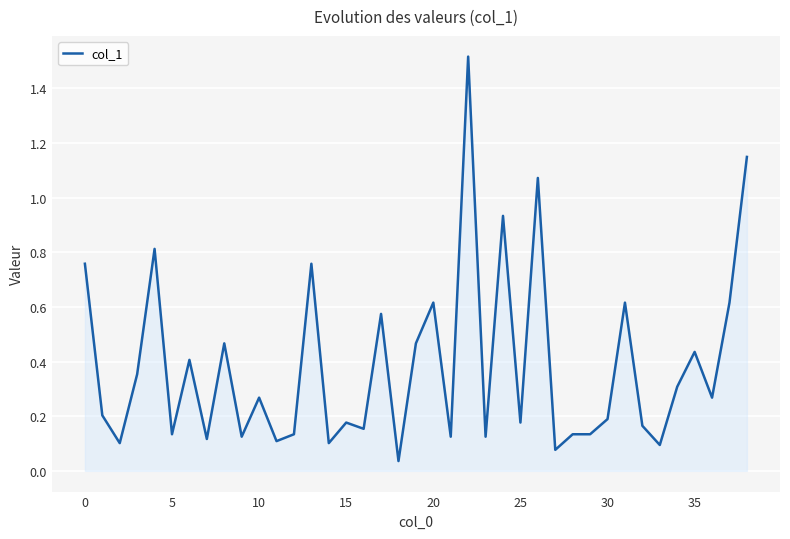

How many lines are shown in the chart?

1